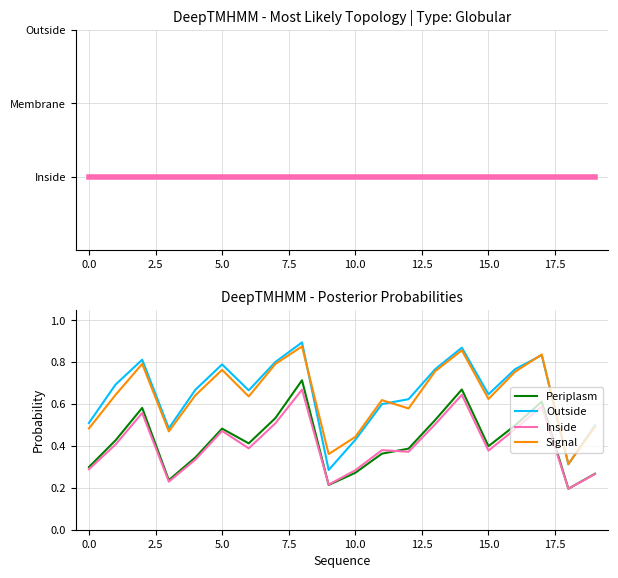

Does the chart have visible grid lines?

Yes